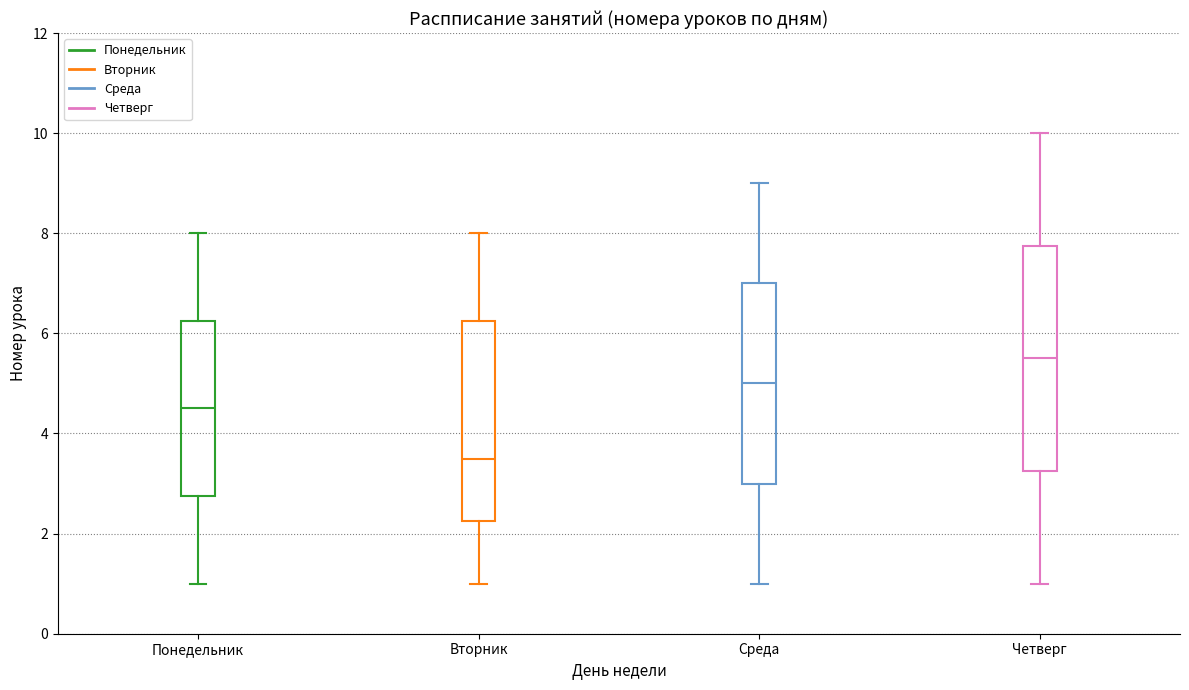

Reading left to right, transcribe this box plot: for each box, give where its median line is, the range the box spans, and where its two whiskers end, as read against the y-axis. The values are not printed on the chart, so give them approximately, as read against the axis.

Понедельник: median 4.6, box 2.8 to 6.2, whiskers 1.0 to 8.0
Вторник: median 3.6, box 2.2 to 6.2, whiskers 1.0 to 8.0
Среда: median 5.0, box 3.0 to 7.0, whiskers 1.0 to 9.0
Четверг: median 5.6, box 3.2 to 7.8, whiskers 1.0 to 10.0